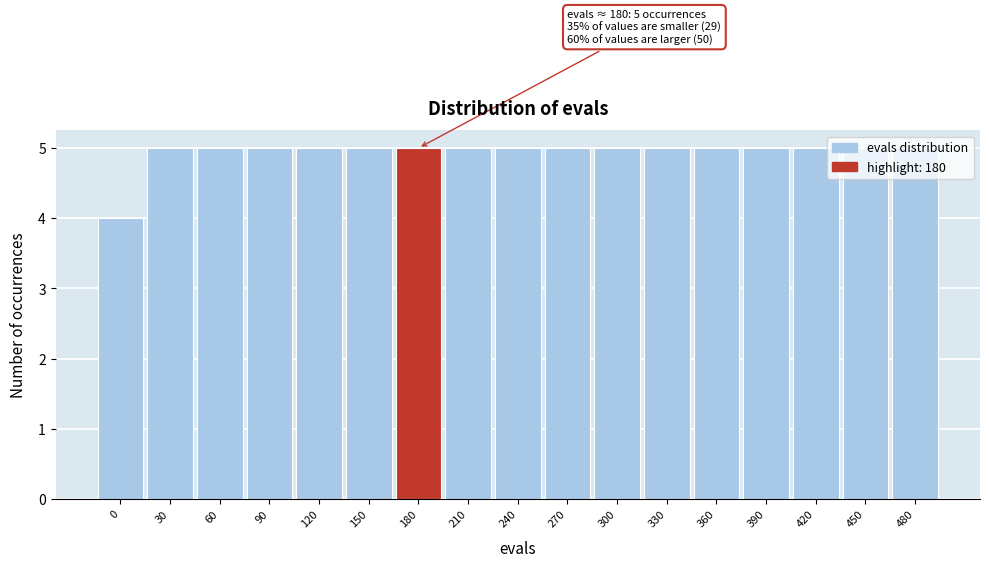

What is the ratio of the value at 390 to the value at 210?

1.0